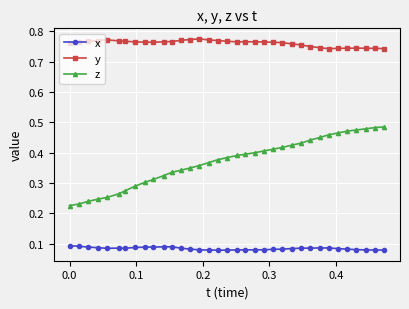

What is the sum of all x values?

2.9